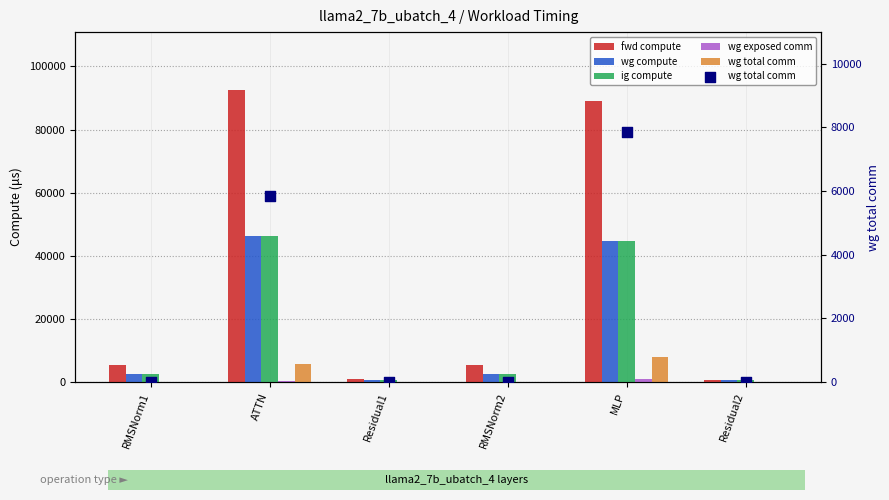

What are all the series names shown in the legend?

fwd compute, wg compute, ig compute, wg exposed comm, wg total comm